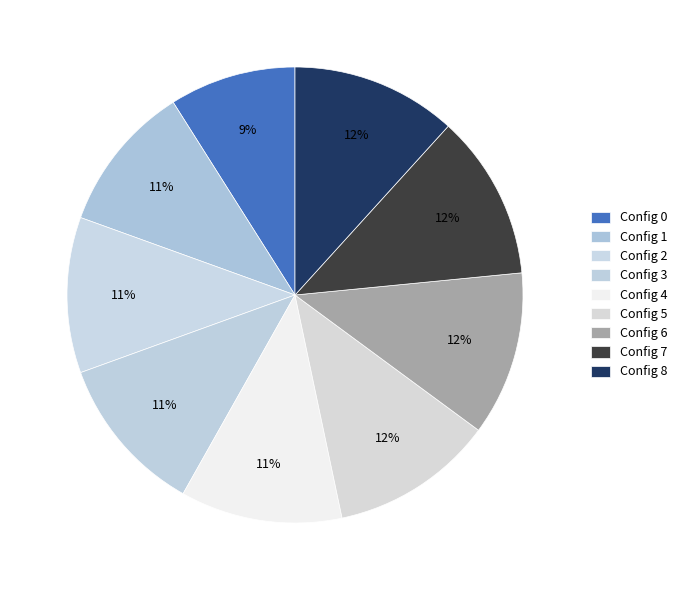

Which category has the biggest portion of the pie?

8